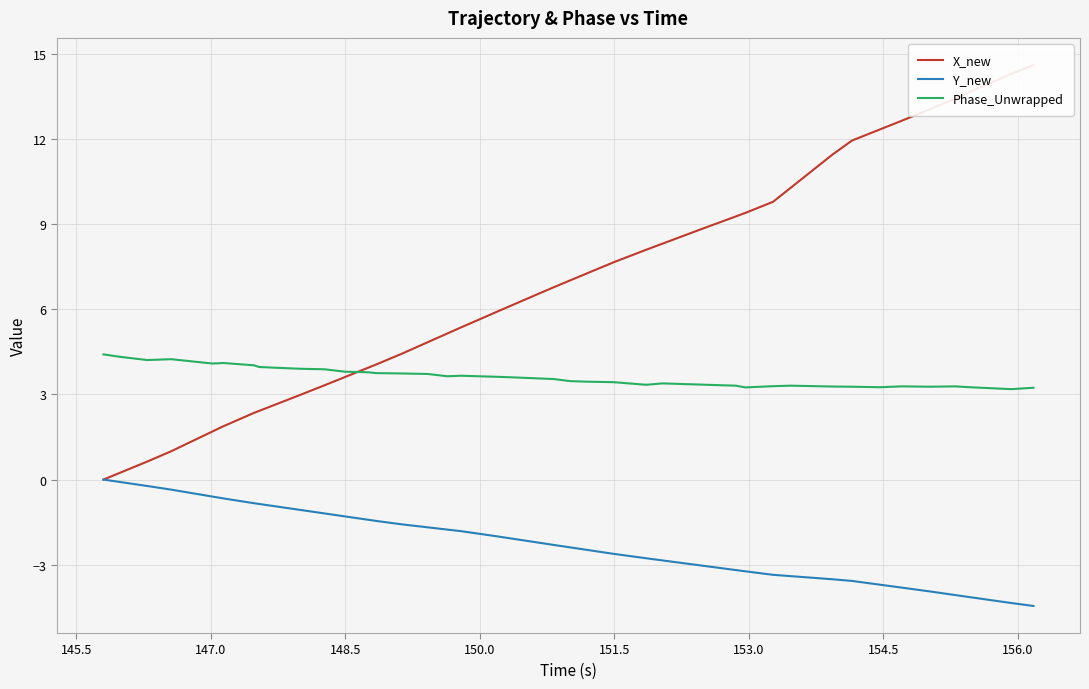

True or false: Y_new and Phase_Unwrapped cross at least once.

False